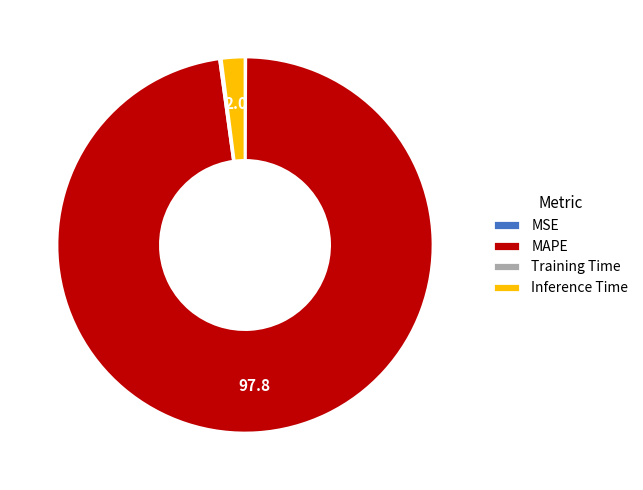

What is the largest slice in the pie chart?

MAPE